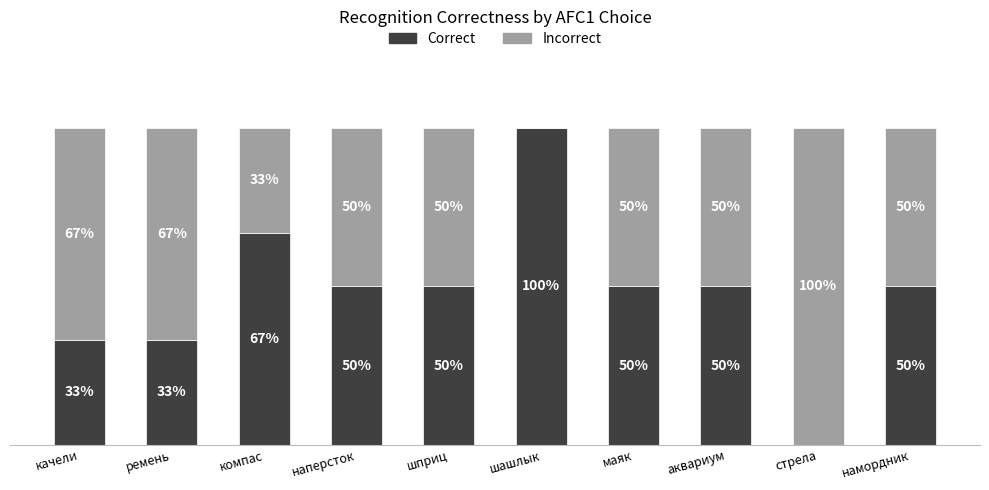

At which label does Correct first exceed 50?

компас